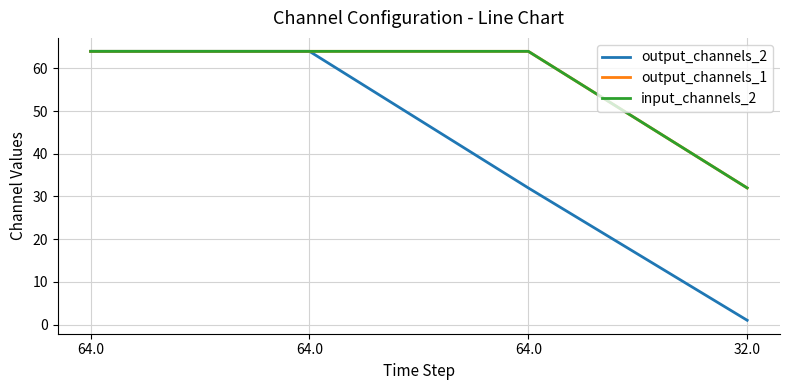

Does the chart have visible grid lines?

Yes